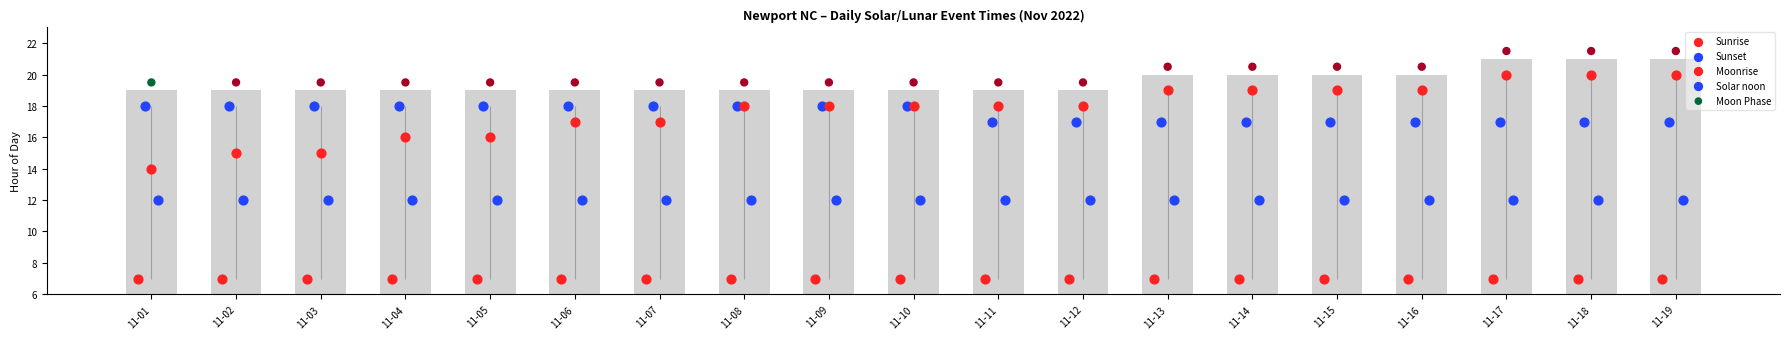

Is the value of Moon Phase at 11-04 greater than the value of Sunrise at 11-04?

Yes